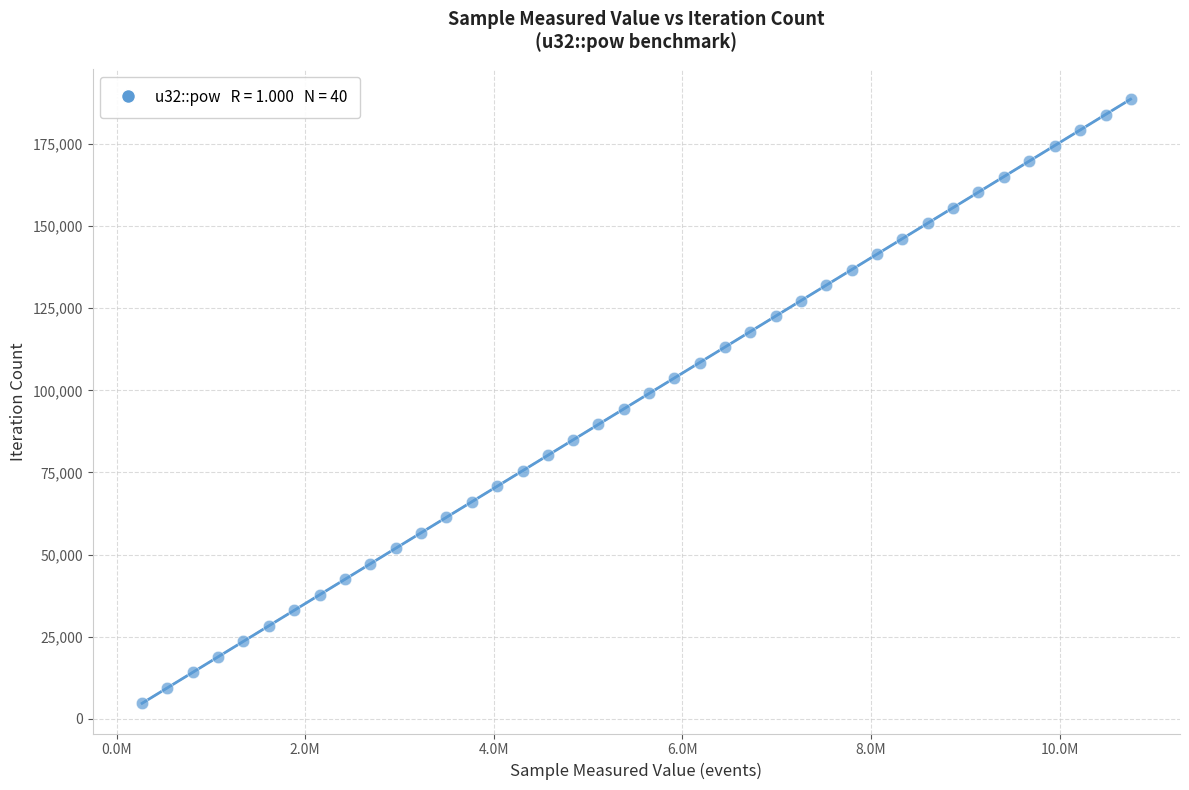

What is the range of Y values (max minus min)?

183924